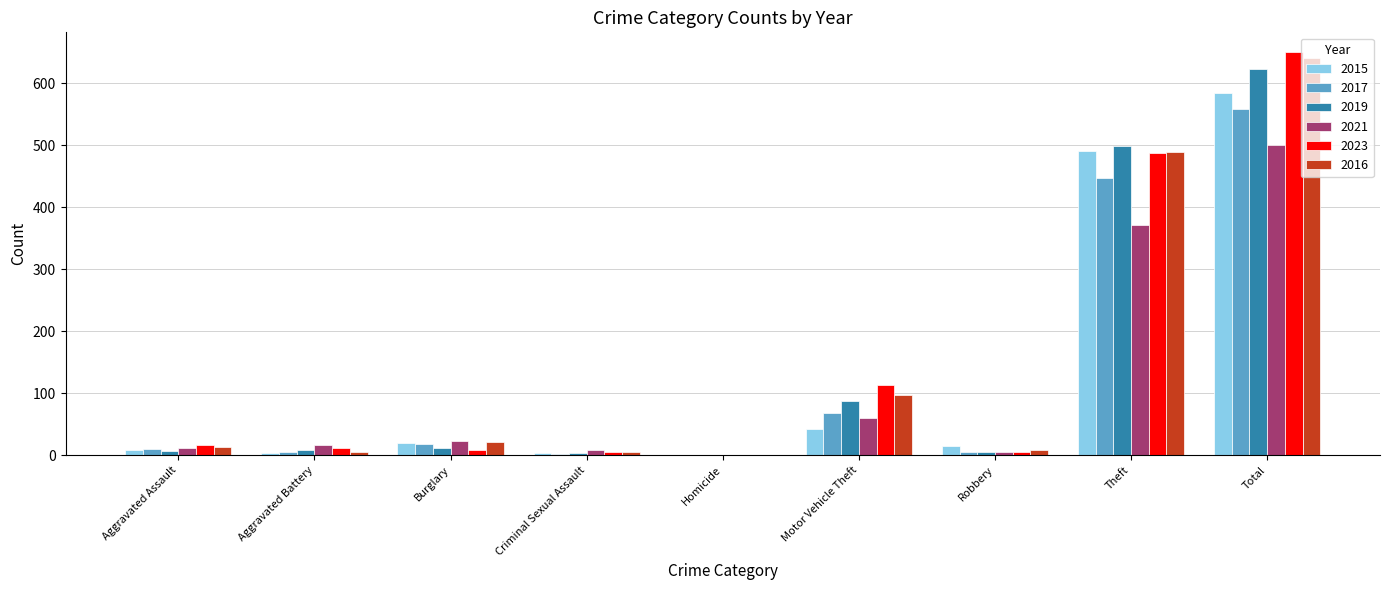

Which series has the largest range (max minus min)?

2023